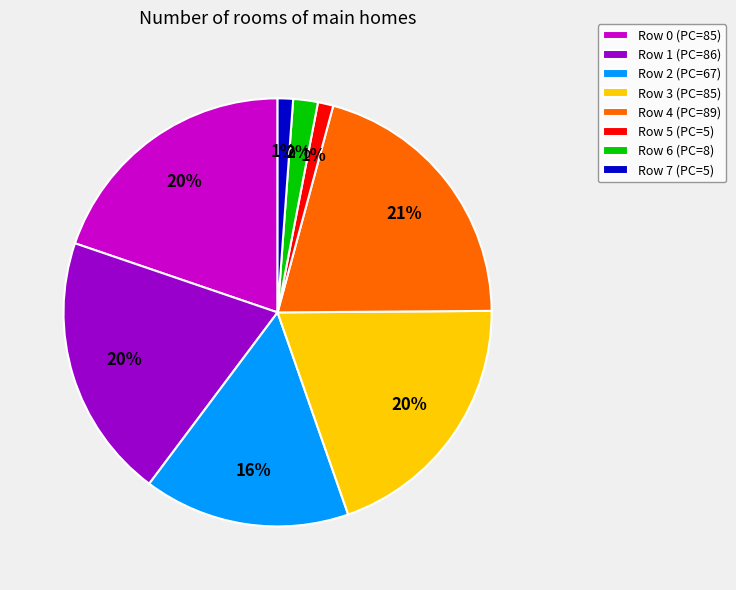

What percentage is the Row 0 (PC=85) slice, to the nearest percent?

20%